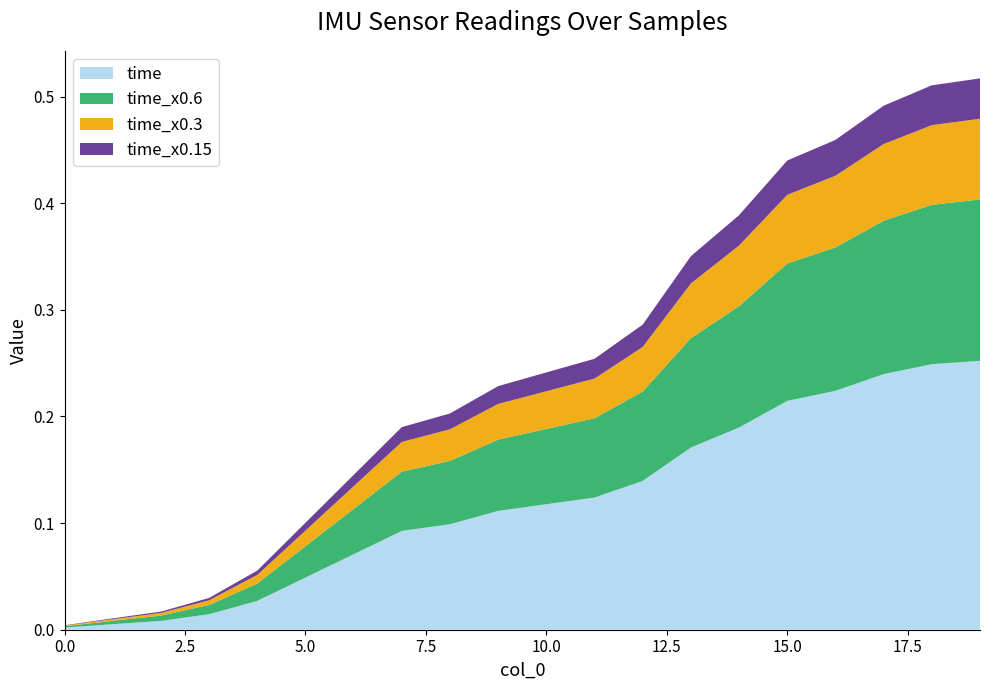

What are all the series names shown in the legend?

time, time_x0.6, time_x0.3, time_x0.15